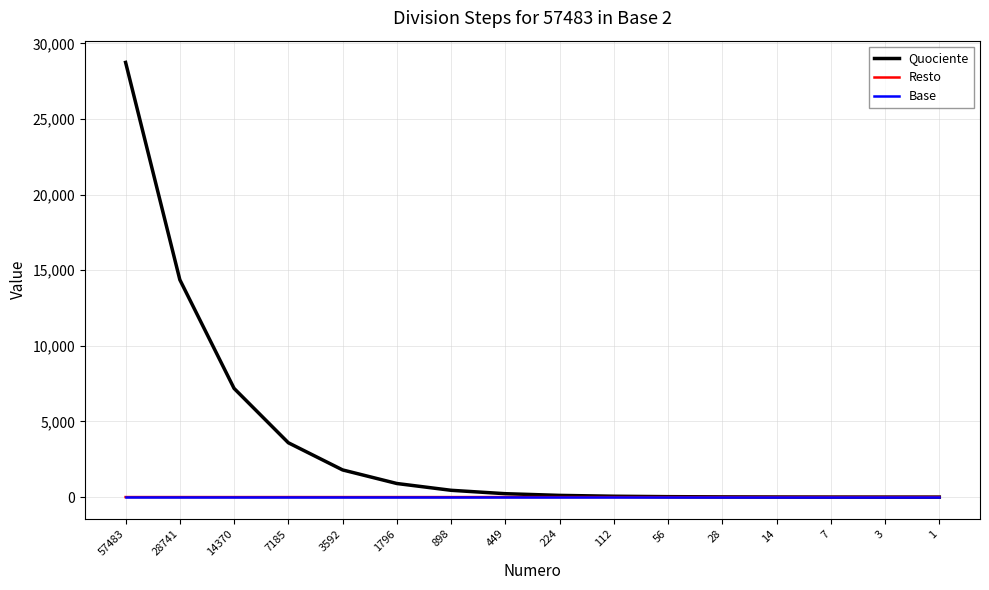

Which series has the widest spread of values?

Quociente